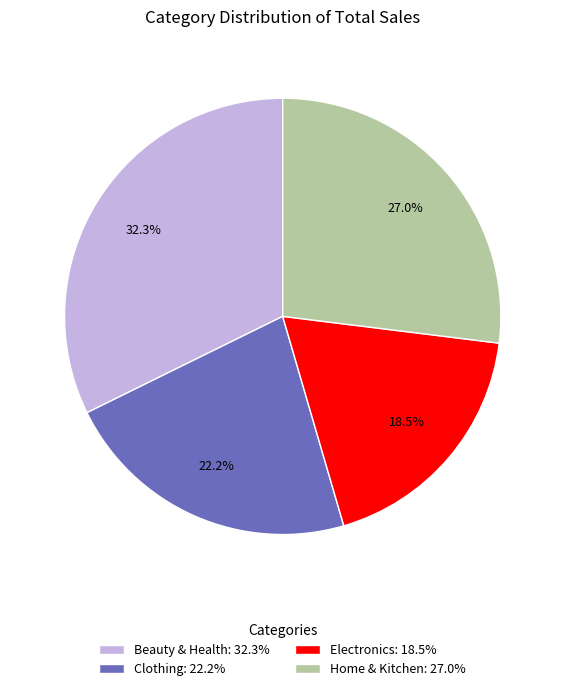

Count the number of slices in the pie.

4